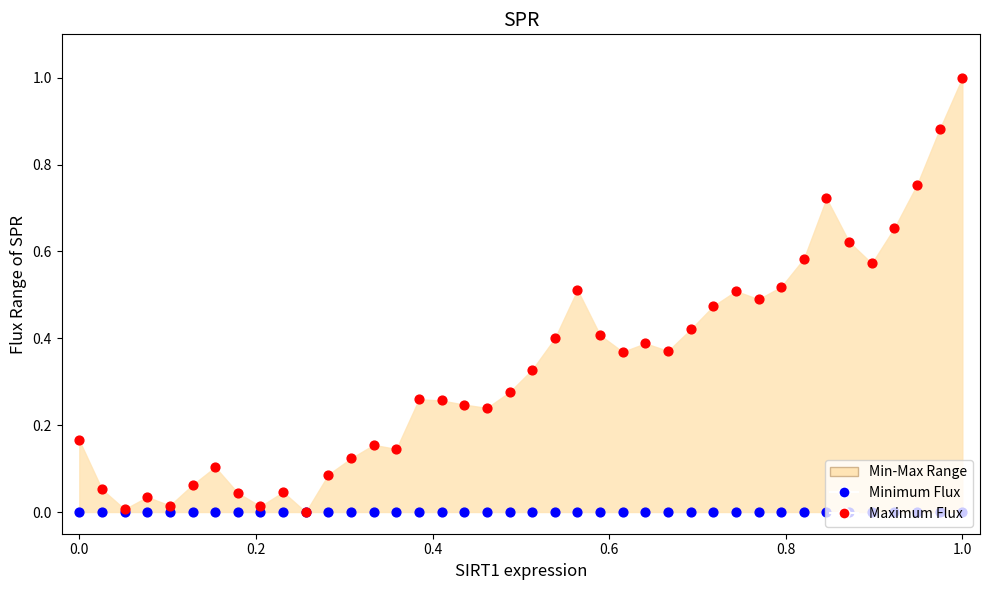

Which series has the largest total across all categories?

Maximum Flux